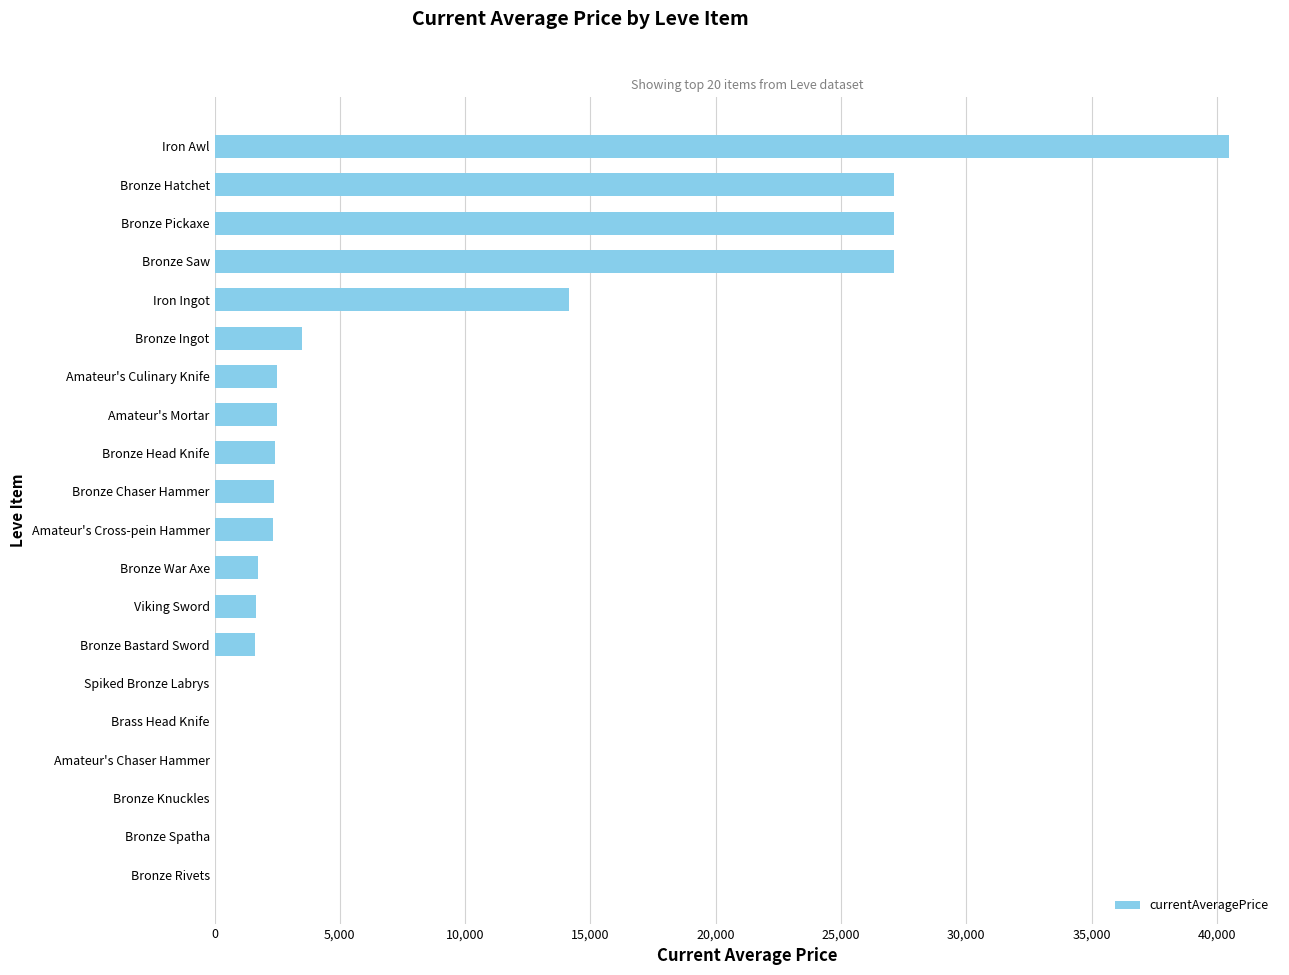

The chart shows a value of 2392.0 at Bronze Chaser Hammer. True or false?

True